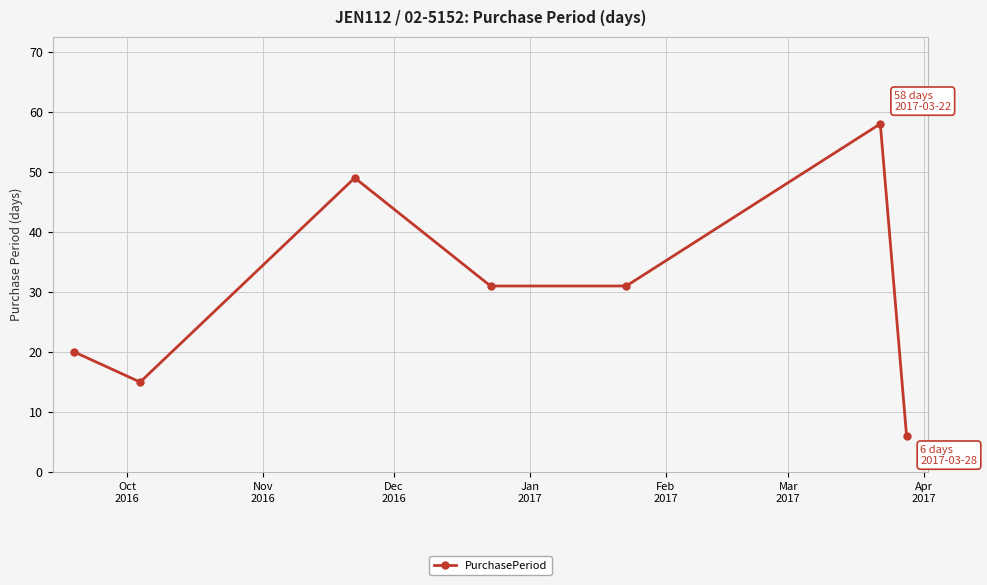

What is the difference between the second highest and minimum values?

43